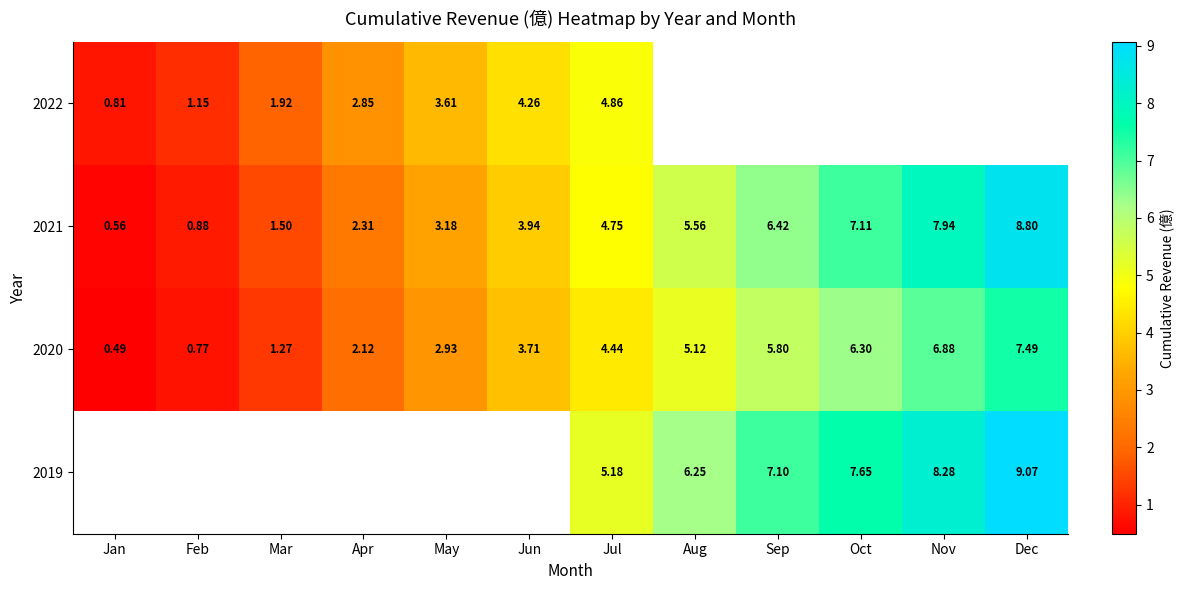

Is the value of 2021 at Apr greater than the value of 2020 at Feb?

Yes